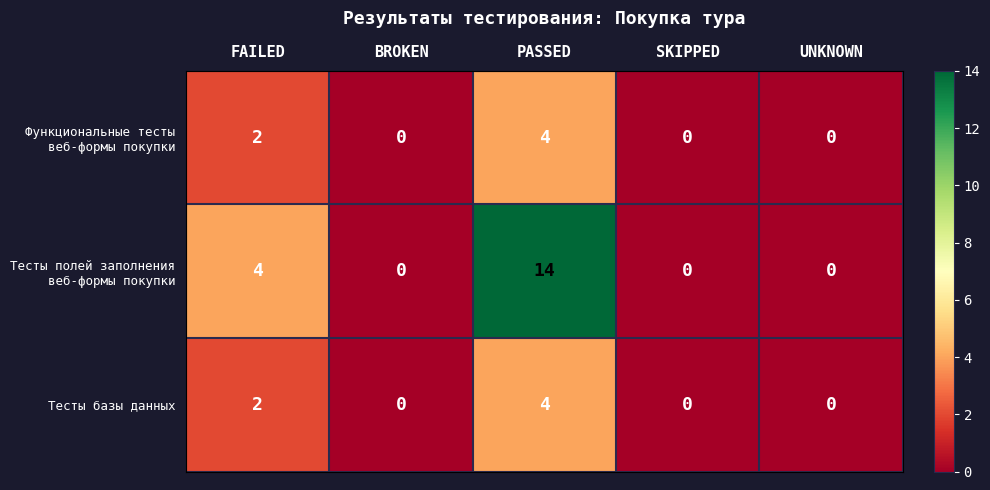

The Тесты базы данных series shows 1 at SKIPPED. True or false?

False